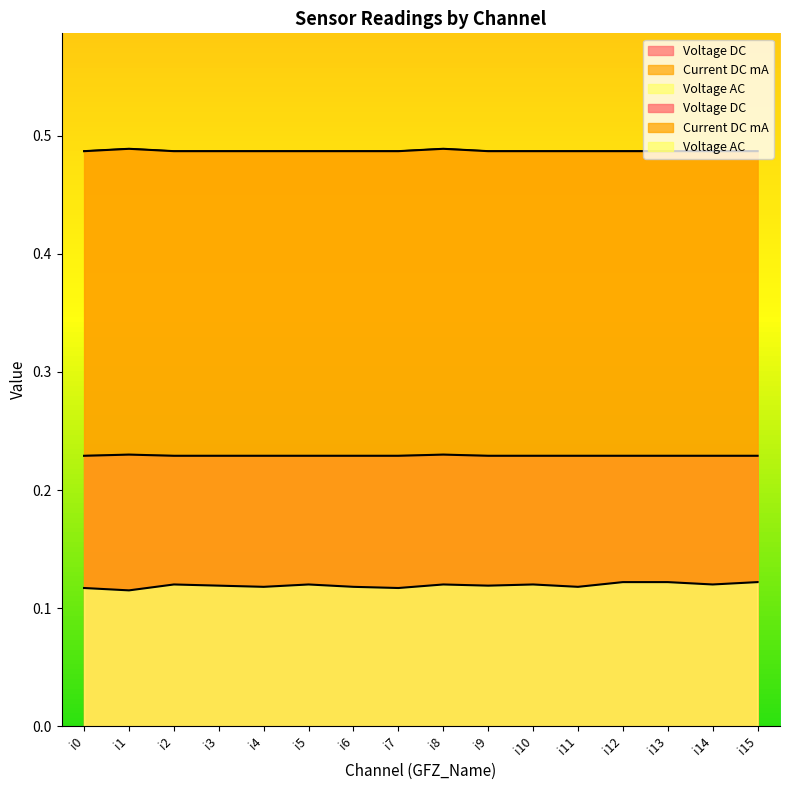

List the series in order of their overall mean, lowest first.

Voltage AC, Voltage DC, Current DC mA